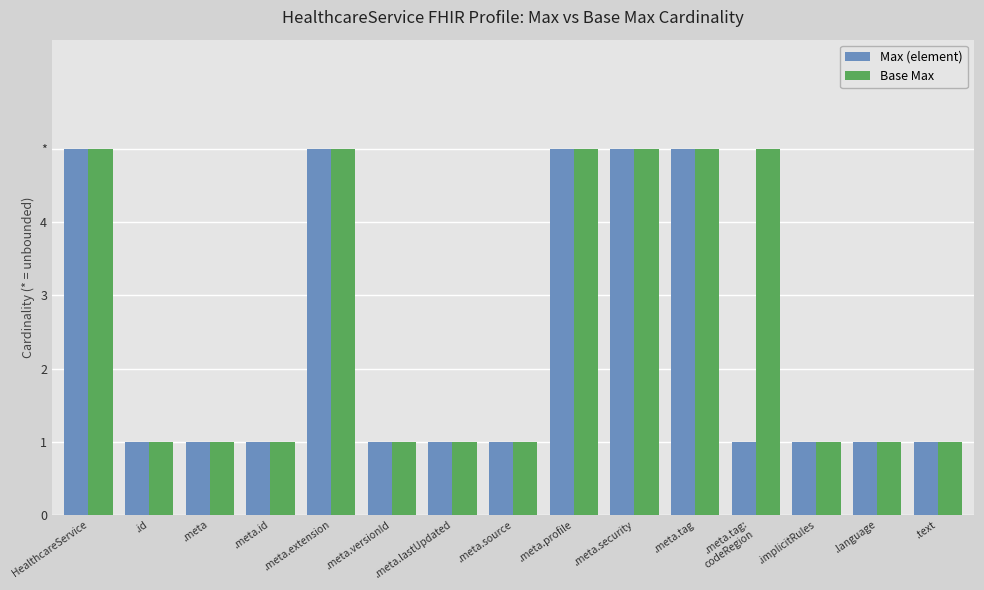

What are all the series names shown in the legend?

Max (element), Base Max